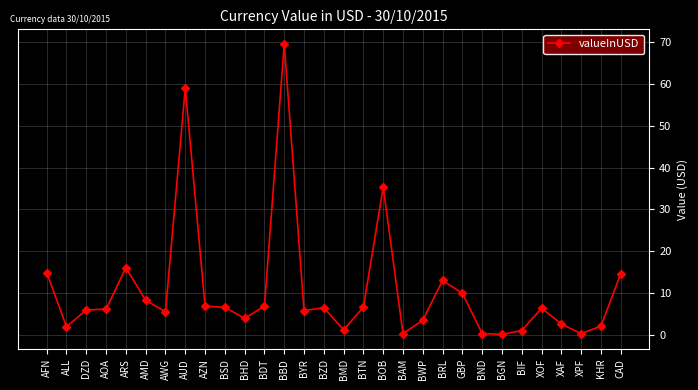

Where is the first local minimum?

ALL